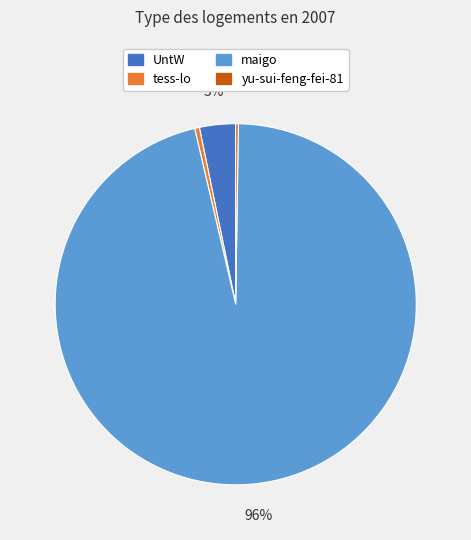

Does maigo account for over 50% of the chart?

Yes